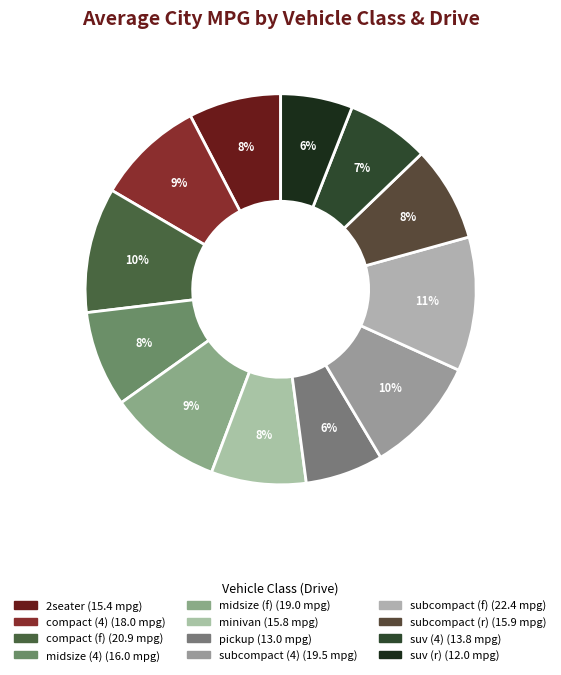

To the nearest percent, what portion does pickup represent?

6%